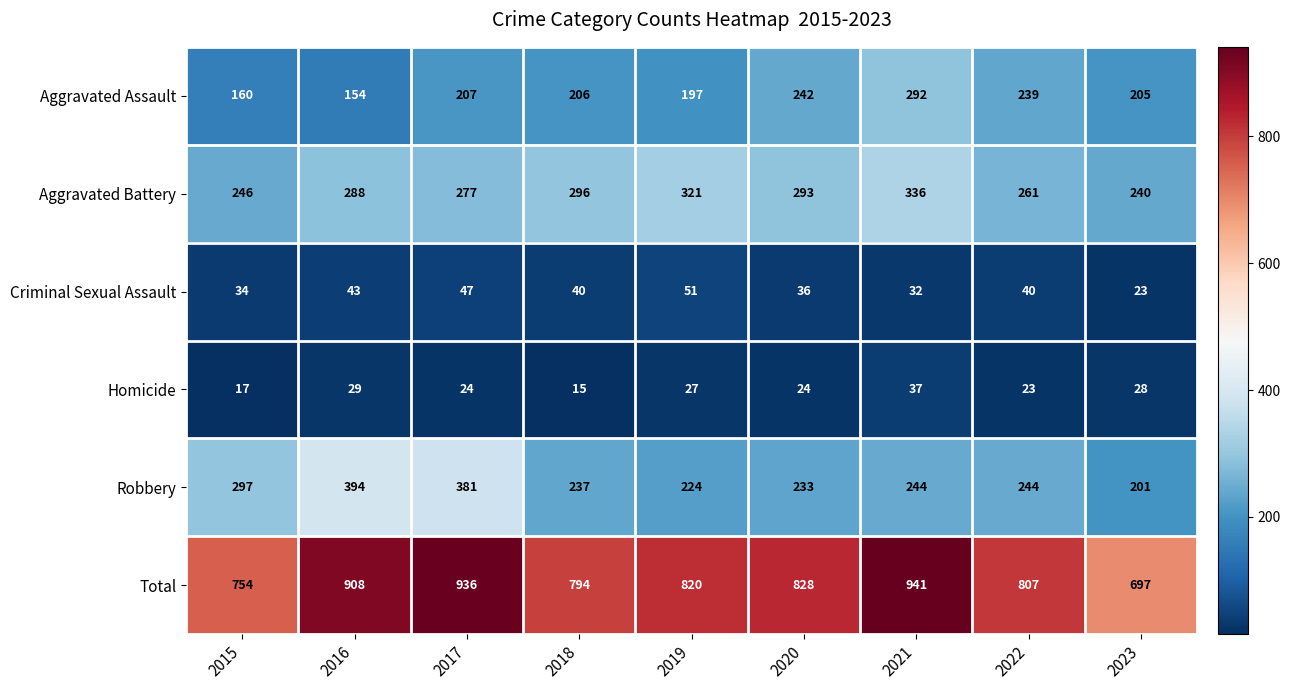

The value of Criminal Sexual Assault at 2021 is 32. True or false?

True